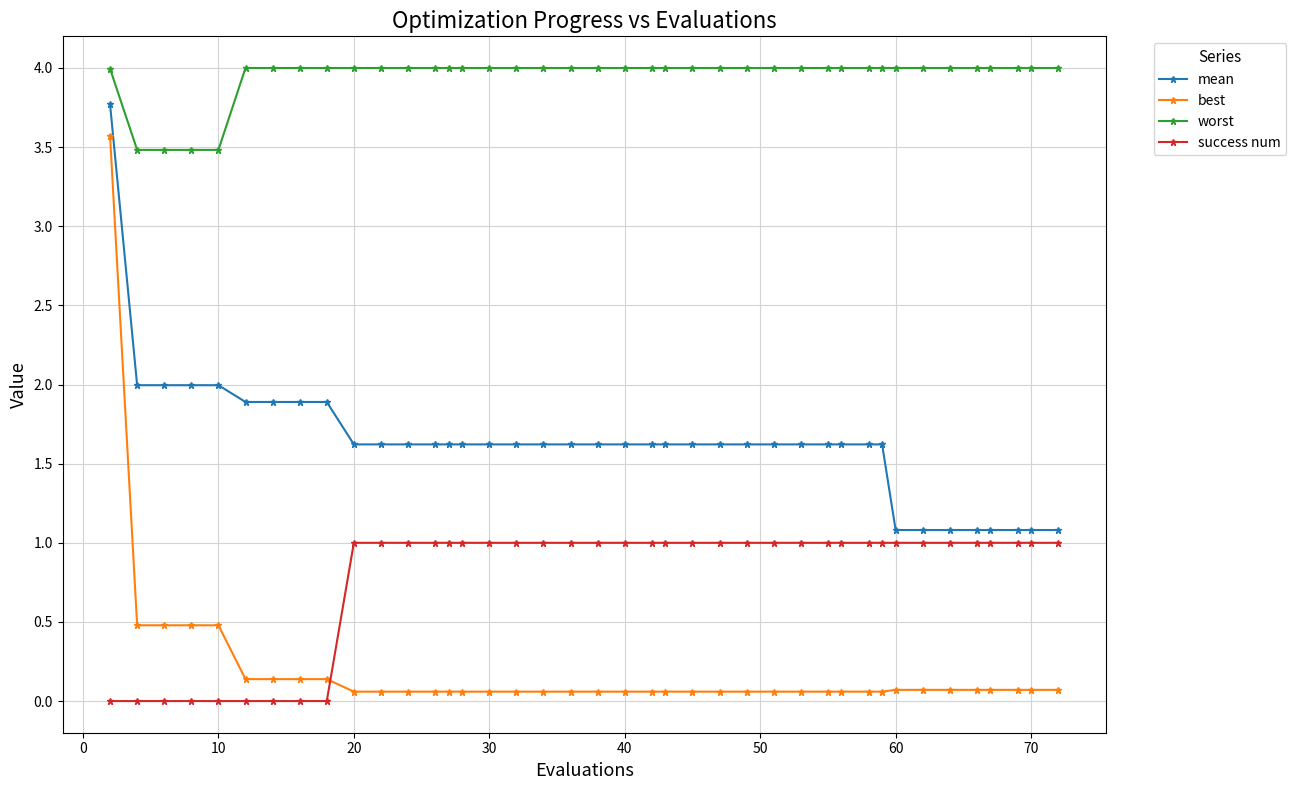

True or false: best and mean cross at least once.

False